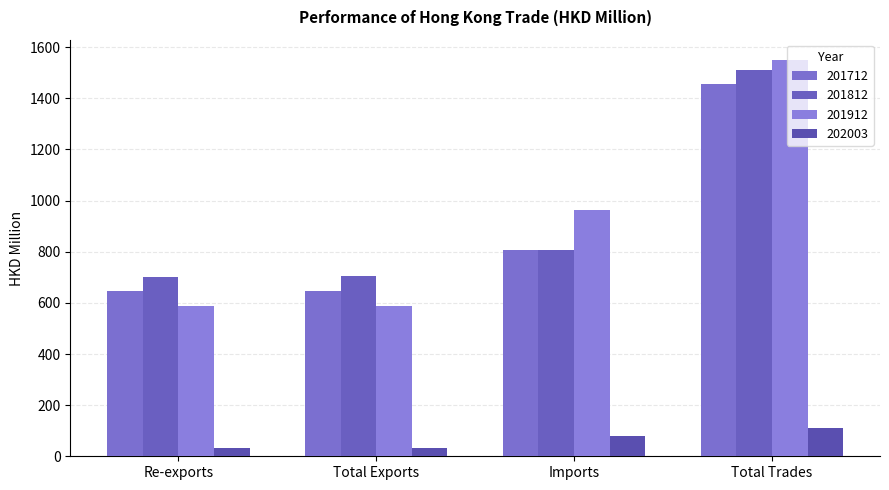

What is the sum of all 201812 values?

3719.9